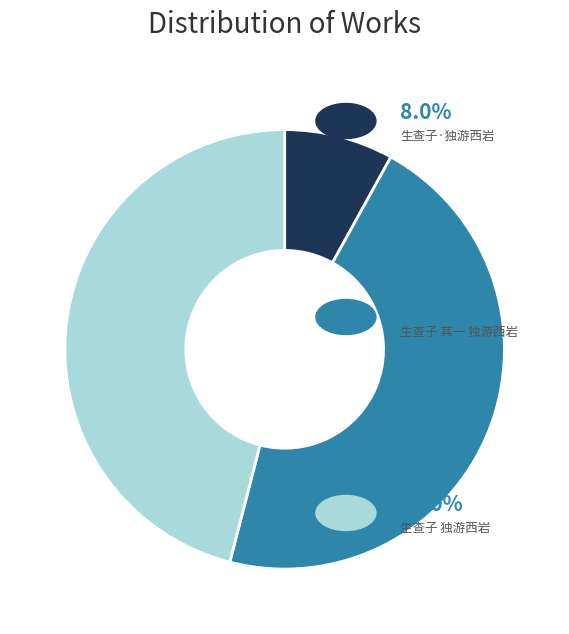

Is there any slice that represents more than half of the pie?

No